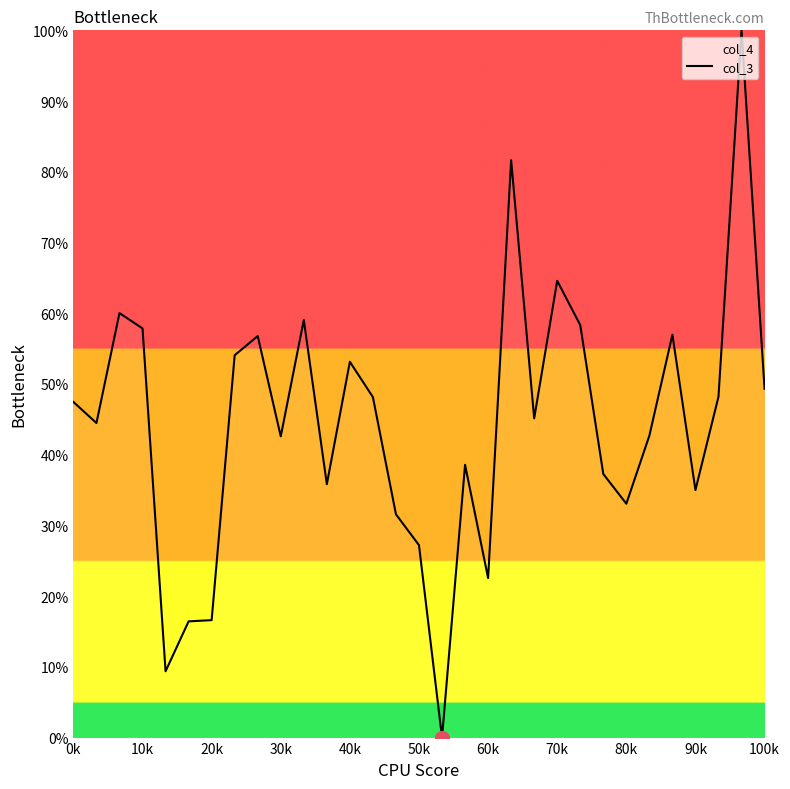

What is the greatest value displayed?

100.0